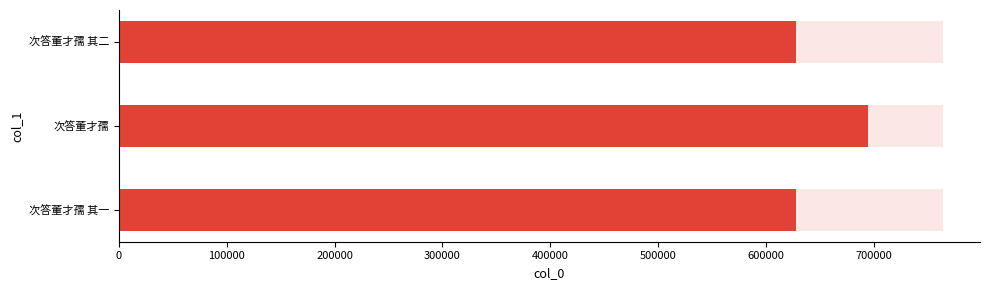

What is the greatest value displayed?

693945